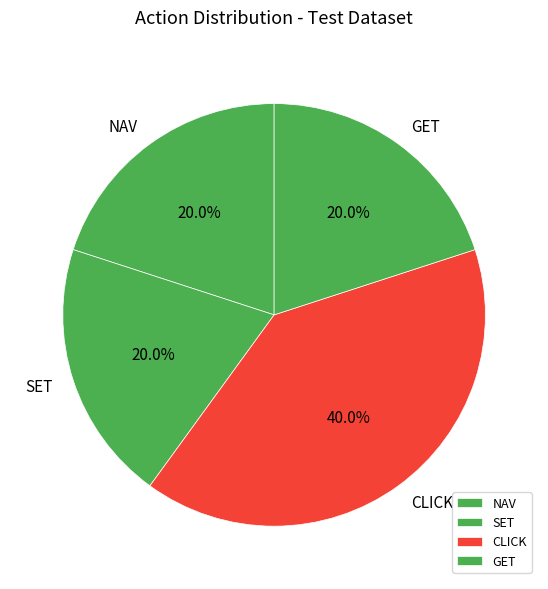

Count the number of slices in the pie.

4